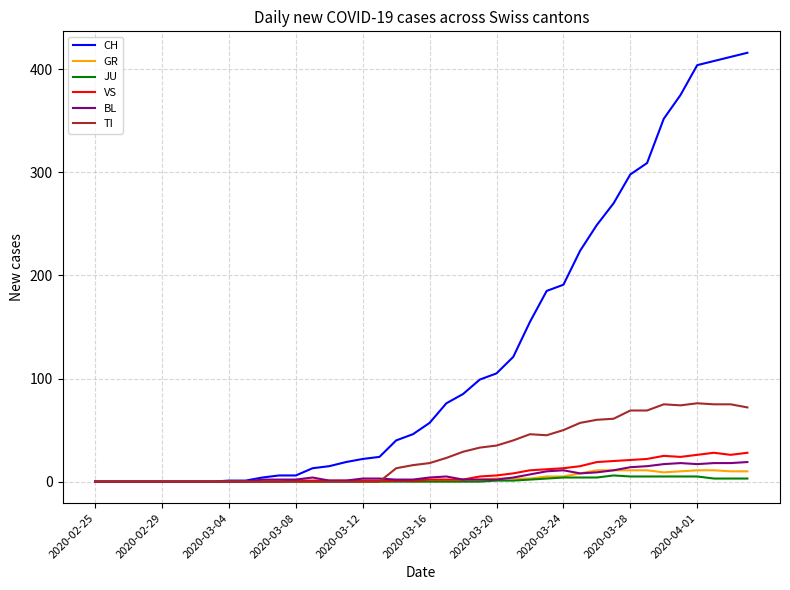

Which series has the largest total across all categories?

CH